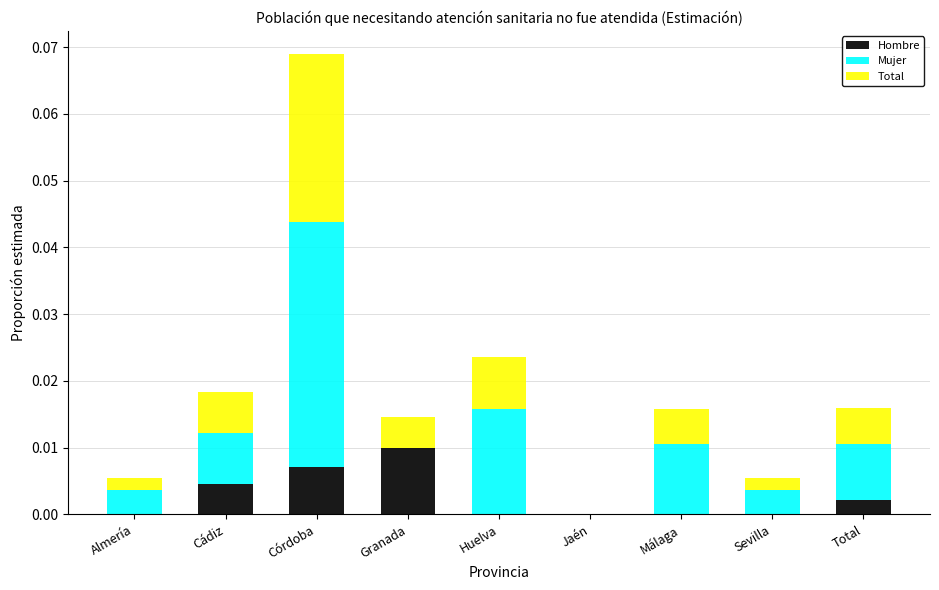

At which category is the sum across all series the highest?

Córdoba